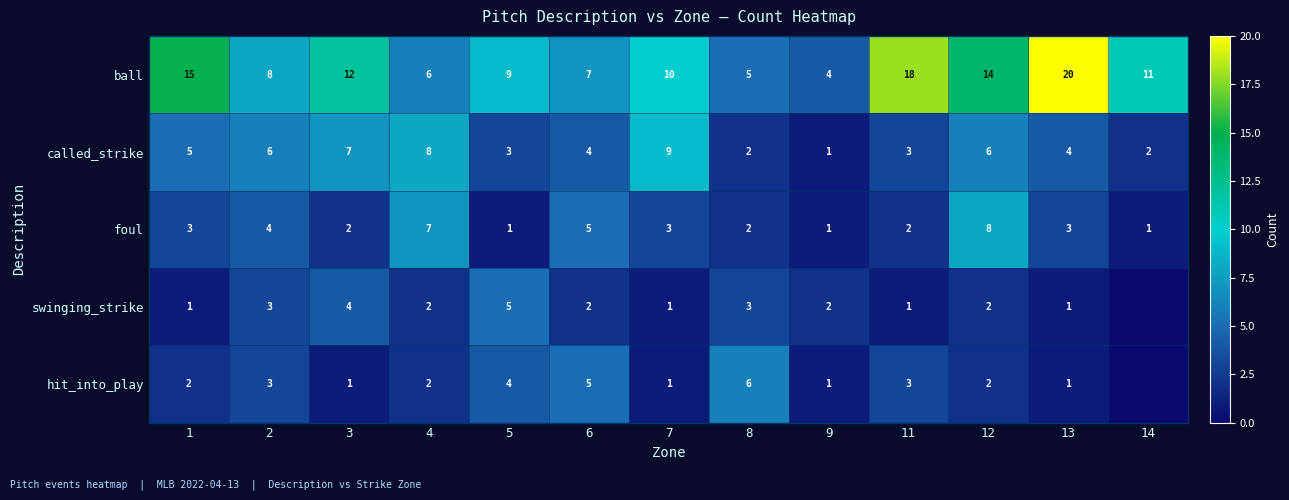

Is it true that hit_into_play equals 3 at 11?

True